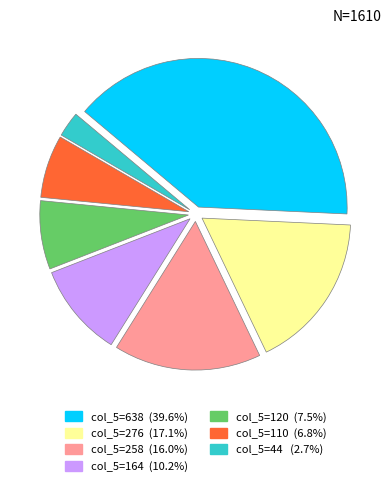

Is there any slice that represents more than half of the pie?

No